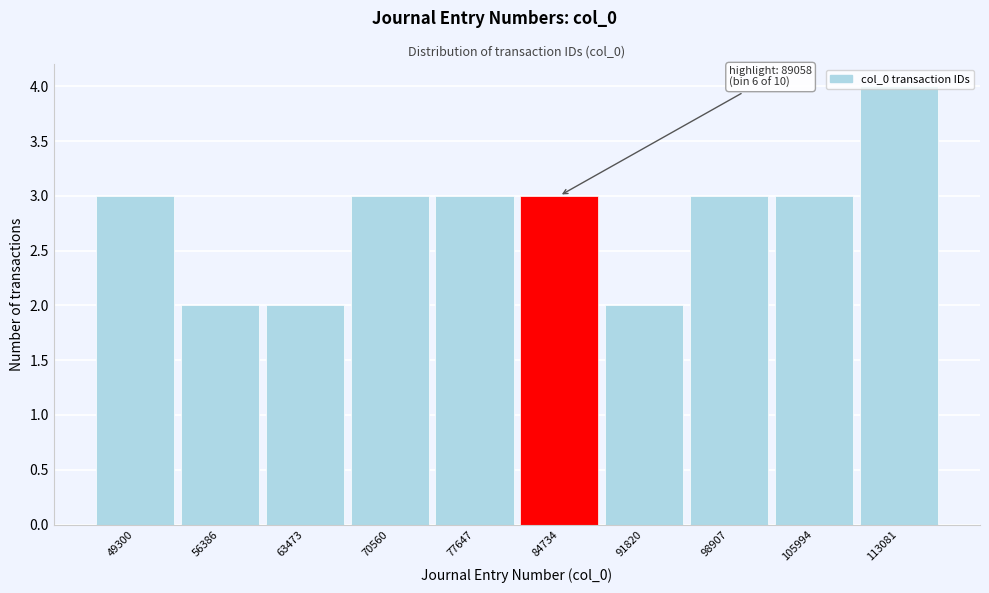

What is the average value?

3